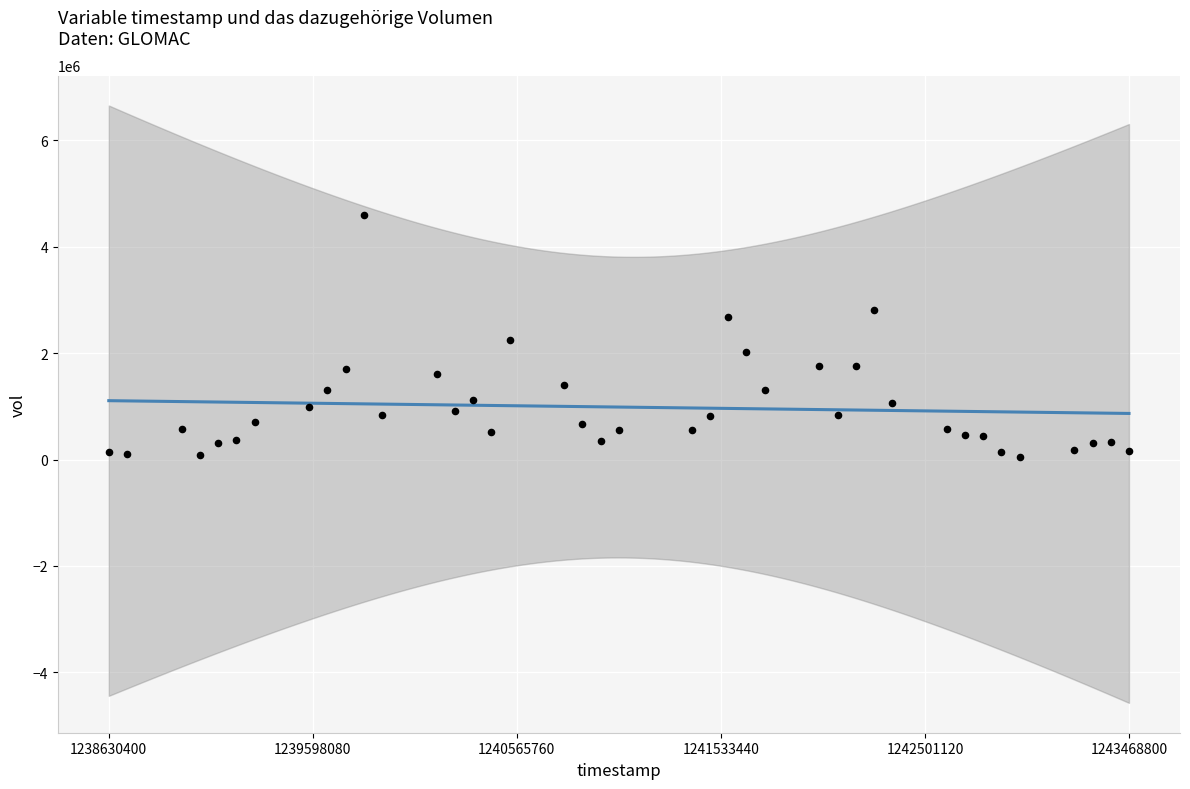

What is the range of X values (max minus min)?

4838400